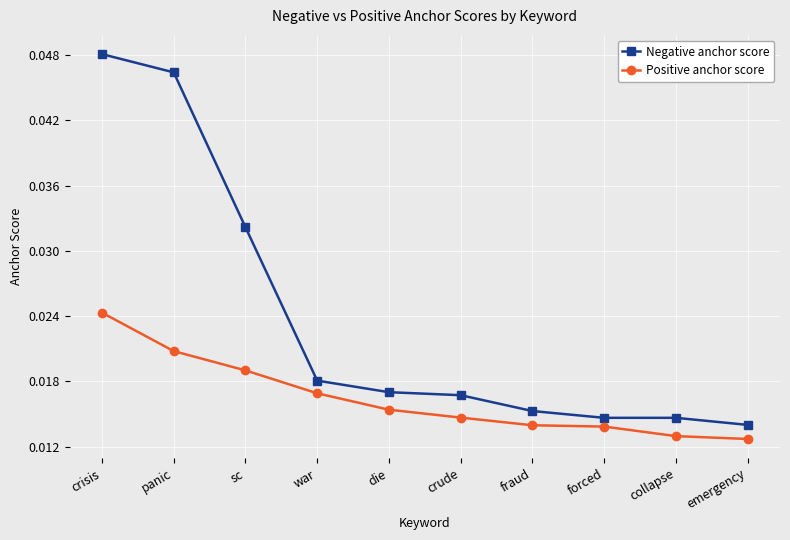

What is the label of the 4th point from the left?

war